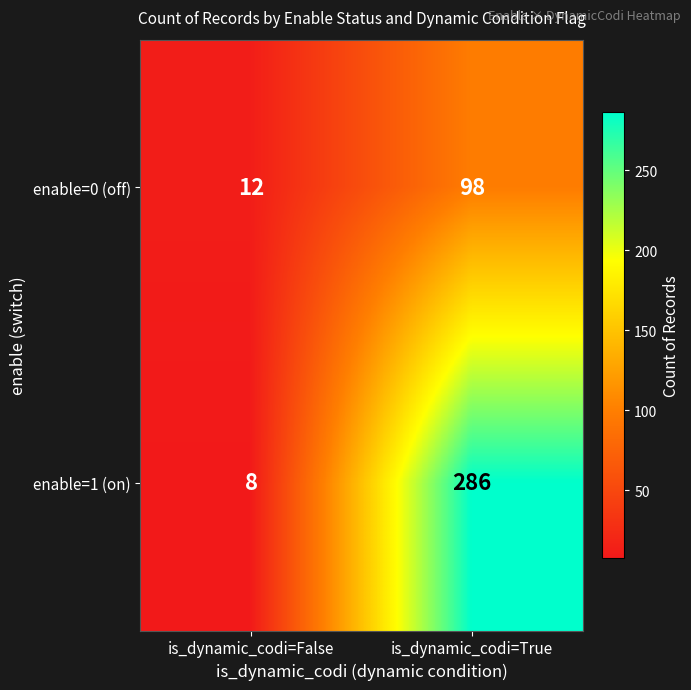

At is_dynamic_codi=True, list the series in order from smallest to largest.

enable=0 (off), enable=1 (on)